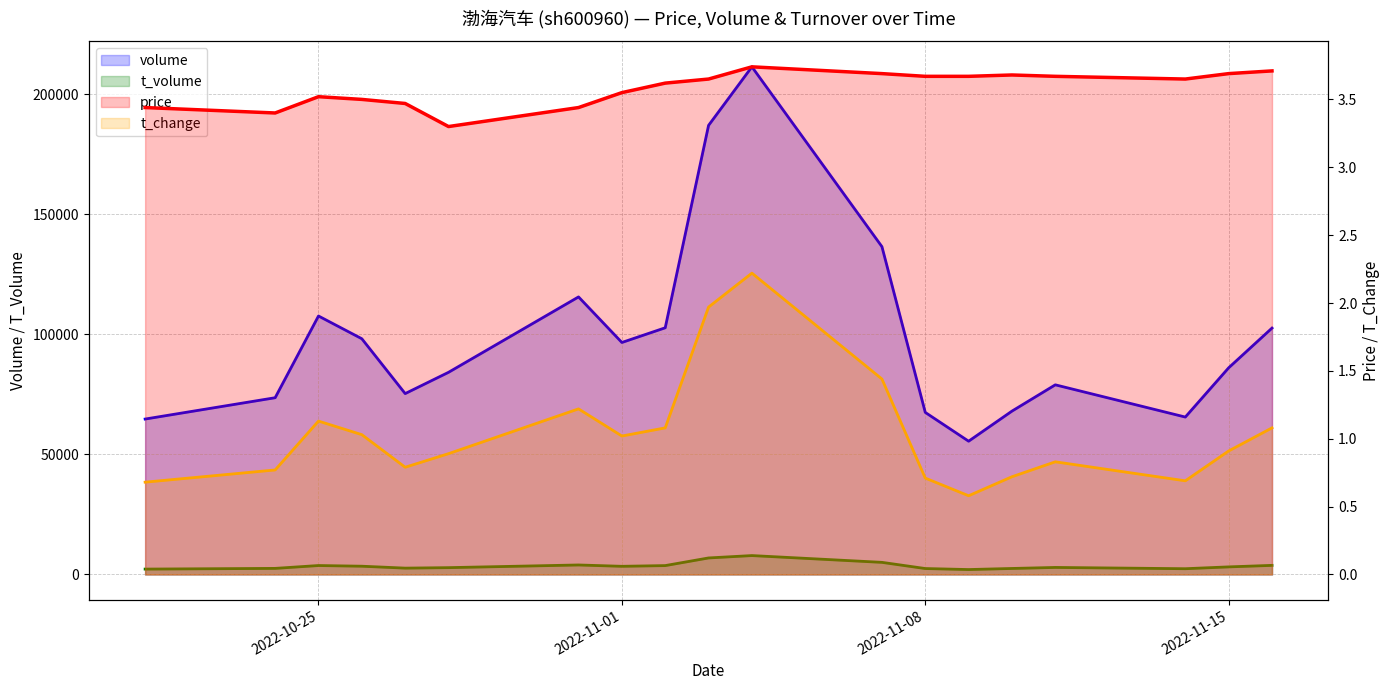

True or false: t_volume and price intersect in this chart.

False